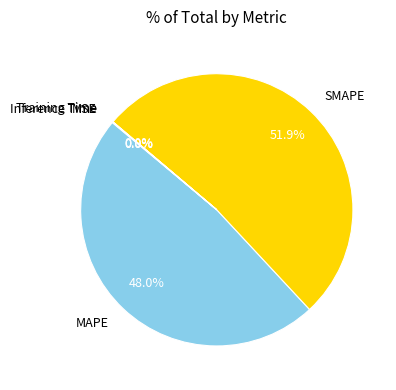

Which category has the biggest portion of the pie?

SMAPE